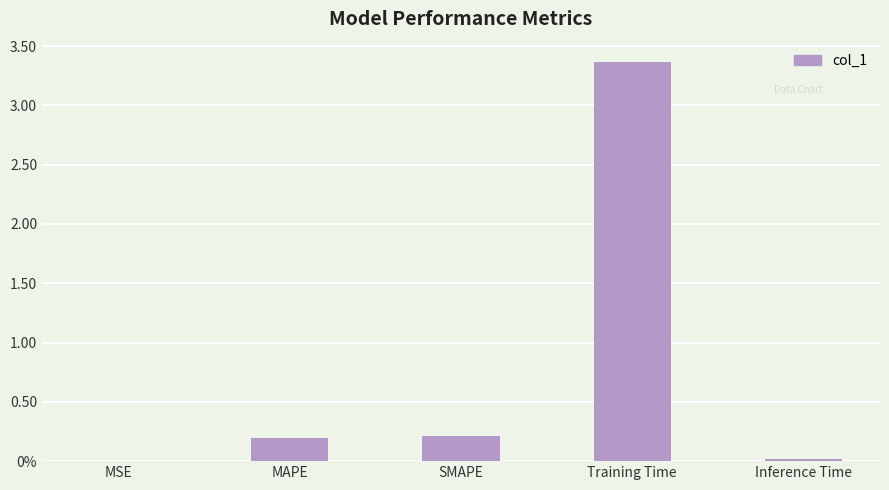

How many bars are there in total?

5